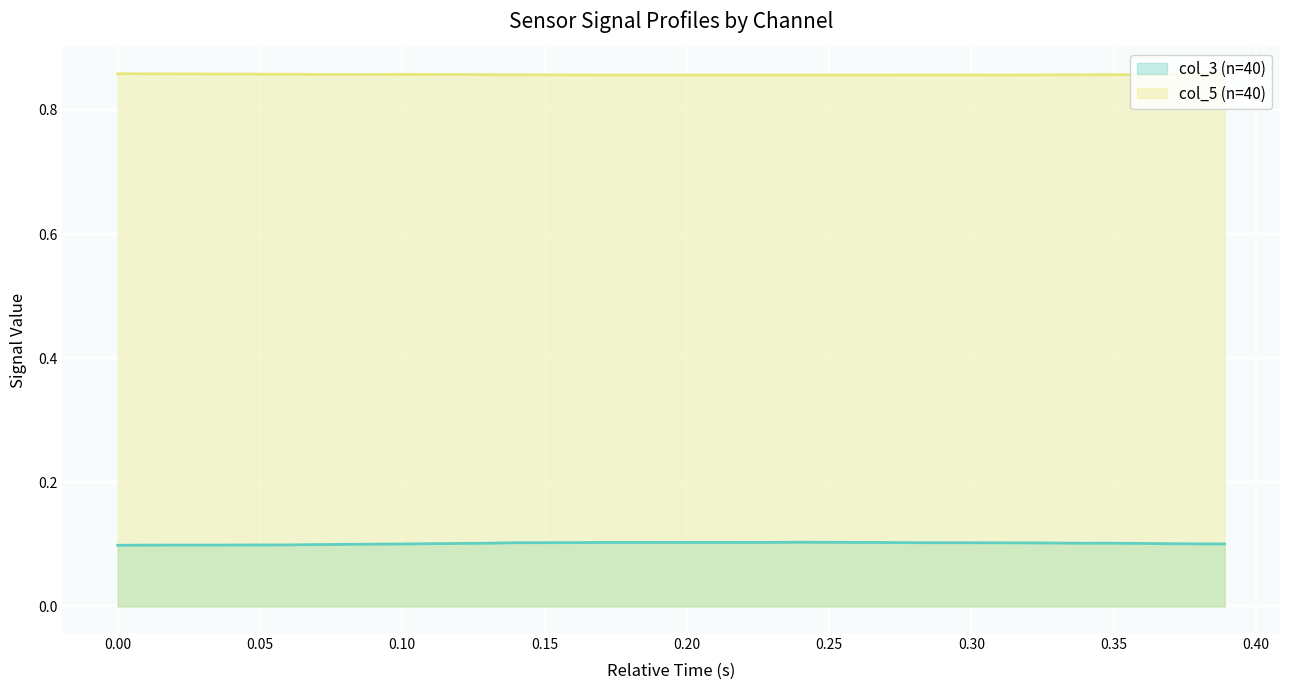

What is the greatest value displayed?

0.9